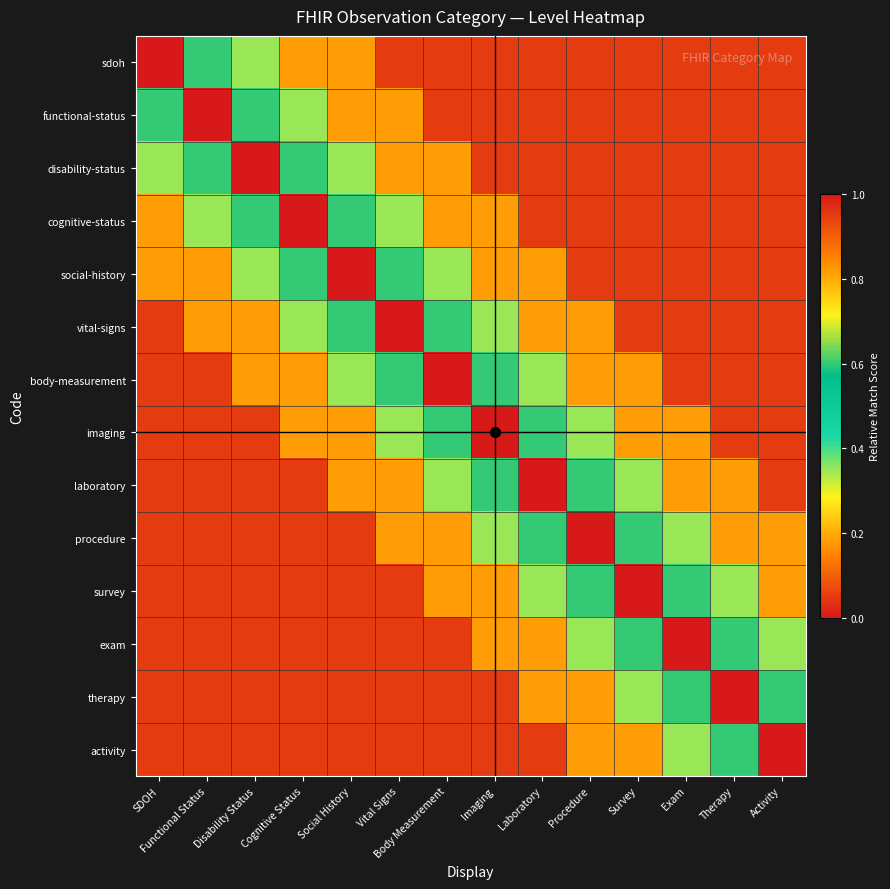

Reading right to left, what are all the values shown in this chart?

sdoh: Activity=0.1	Therapy=0.1	Exam=0.1	Survey=0.1	Procedure=0.1	Laboratory=0.1	Imaging=0.1	Body Measurement=0.1	Vital Signs=0.1	Social History=0.2	Cognitive Status=0.2	Disability Status=0.3	Functional Status=0.6	SDOH=1.0
functional-status: Activity=0.1	Therapy=0.1	Exam=0.1	Survey=0.1	Procedure=0.1	Laboratory=0.1	Imaging=0.1	Body Measurement=0.1	Vital Signs=0.2	Social History=0.2	Cognitive Status=0.3	Disability Status=0.6	Functional Status=1.0	SDOH=0.6
disability-status: Activity=0.1	Therapy=0.1	Exam=0.1	Survey=0.1	Procedure=0.1	Laboratory=0.1	Imaging=0.1	Body Measurement=0.2	Vital Signs=0.2	Social History=0.3	Cognitive Status=0.6	Disability Status=1.0	Functional Status=0.6	SDOH=0.3
cognitive-status: Activity=0.1	Therapy=0.1	Exam=0.1	Survey=0.1	Procedure=0.1	Laboratory=0.1	Imaging=0.2	Body Measurement=0.2	Vital Signs=0.3	Social History=0.6	Cognitive Status=1.0	Disability Status=0.6	Functional Status=0.3	SDOH=0.2
social-history: Activity=0.1	Therapy=0.1	Exam=0.1	Survey=0.1	Procedure=0.1	Laboratory=0.2	Imaging=0.2	Body Measurement=0.3	Vital Signs=0.6	Social History=1.0	Cognitive Status=0.6	Disability Status=0.3	Functional Status=0.2	SDOH=0.2
vital-signs: Activity=0.1	Therapy=0.1	Exam=0.1	Survey=0.1	Procedure=0.2	Laboratory=0.2	Imaging=0.3	Body Measurement=0.6	Vital Signs=1.0	Social History=0.6	Cognitive Status=0.3	Disability Status=0.2	Functional Status=0.2	SDOH=0.1
body-measurement: Activity=0.1	Therapy=0.1	Exam=0.1	Survey=0.2	Procedure=0.2	Laboratory=0.3	Imaging=0.6	Body Measurement=1.0	Vital Signs=0.6	Social History=0.3	Cognitive Status=0.2	Disability Status=0.2	Functional Status=0.1	SDOH=0.1
imaging: Activity=0.1	Therapy=0.1	Exam=0.2	Survey=0.2	Procedure=0.3	Laboratory=0.6	Imaging=1.0	Body Measurement=0.6	Vital Signs=0.3	Social History=0.2	Cognitive Status=0.2	Disability Status=0.1	Functional Status=0.1	SDOH=0.1
laboratory: Activity=0.1	Therapy=0.2	Exam=0.2	Survey=0.3	Procedure=0.6	Laboratory=1.0	Imaging=0.6	Body Measurement=0.3	Vital Signs=0.2	Social History=0.2	Cognitive Status=0.1	Disability Status=0.1	Functional Status=0.1	SDOH=0.1
procedure: Activity=0.2	Therapy=0.2	Exam=0.3	Survey=0.6	Procedure=1.0	Laboratory=0.6	Imaging=0.3	Body Measurement=0.2	Vital Signs=0.2	Social History=0.1	Cognitive Status=0.1	Disability Status=0.1	Functional Status=0.1	SDOH=0.1
survey: Activity=0.2	Therapy=0.3	Exam=0.6	Survey=1.0	Procedure=0.6	Laboratory=0.3	Imaging=0.2	Body Measurement=0.2	Vital Signs=0.1	Social History=0.1	Cognitive Status=0.1	Disability Status=0.1	Functional Status=0.1	SDOH=0.1
exam: Activity=0.3	Therapy=0.6	Exam=1.0	Survey=0.6	Procedure=0.3	Laboratory=0.2	Imaging=0.2	Body Measurement=0.1	Vital Signs=0.1	Social History=0.1	Cognitive Status=0.1	Disability Status=0.1	Functional Status=0.1	SDOH=0.1
therapy: Activity=0.6	Therapy=1.0	Exam=0.6	Survey=0.3	Procedure=0.2	Laboratory=0.2	Imaging=0.1	Body Measurement=0.1	Vital Signs=0.1	Social History=0.1	Cognitive Status=0.1	Disability Status=0.1	Functional Status=0.1	SDOH=0.1
activity: Activity=1.0	Therapy=0.6	Exam=0.3	Survey=0.2	Procedure=0.2	Laboratory=0.1	Imaging=0.1	Body Measurement=0.1	Vital Signs=0.1	Social History=0.1	Cognitive Status=0.1	Disability Status=0.1	Functional Status=0.1	SDOH=0.1